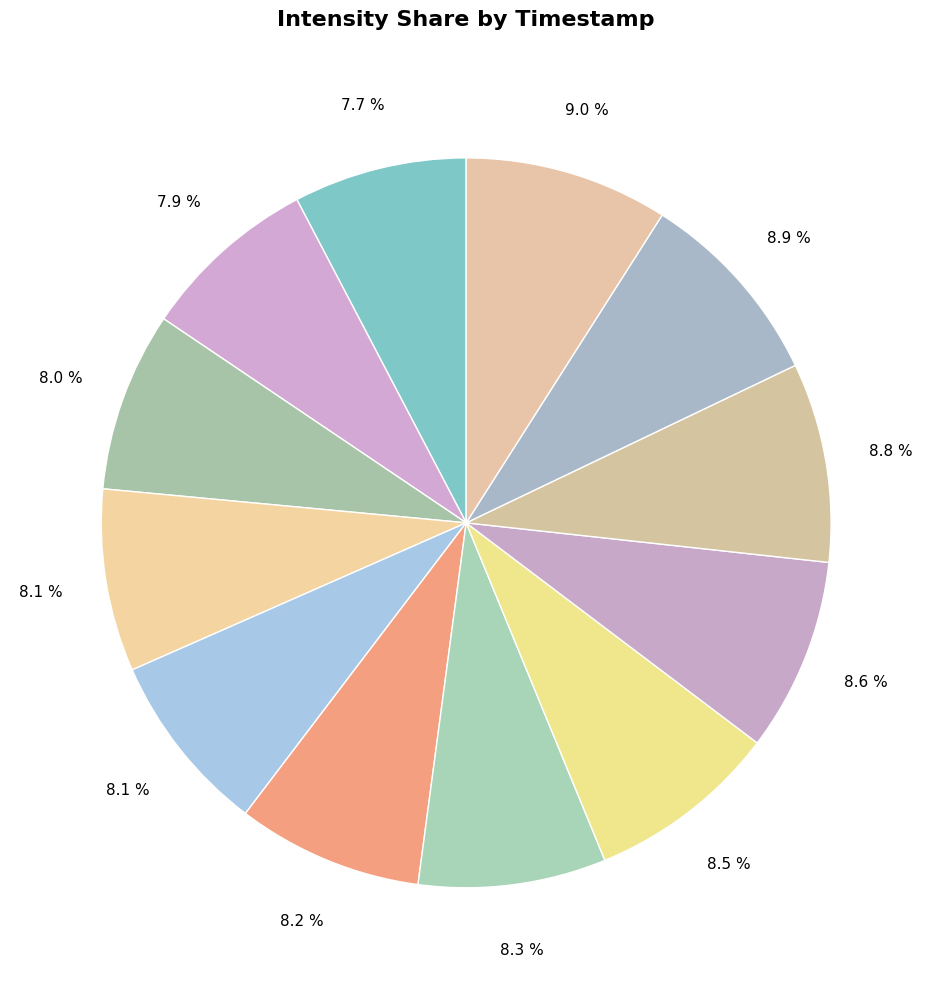

What is the largest slice in the pie chart?

1689699531